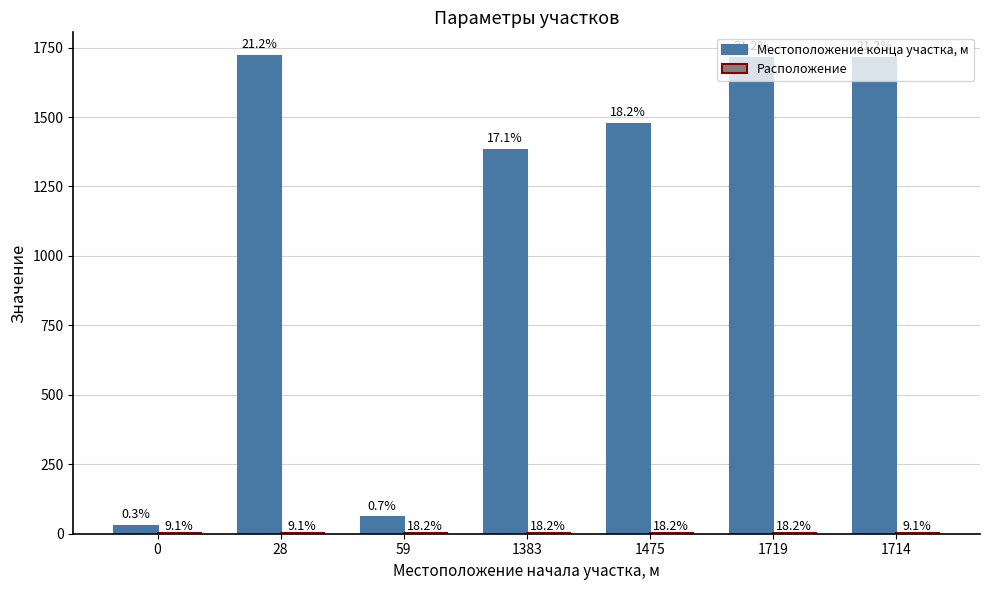

Which series has the largest total across all categories?

Местоположение конца участка, м